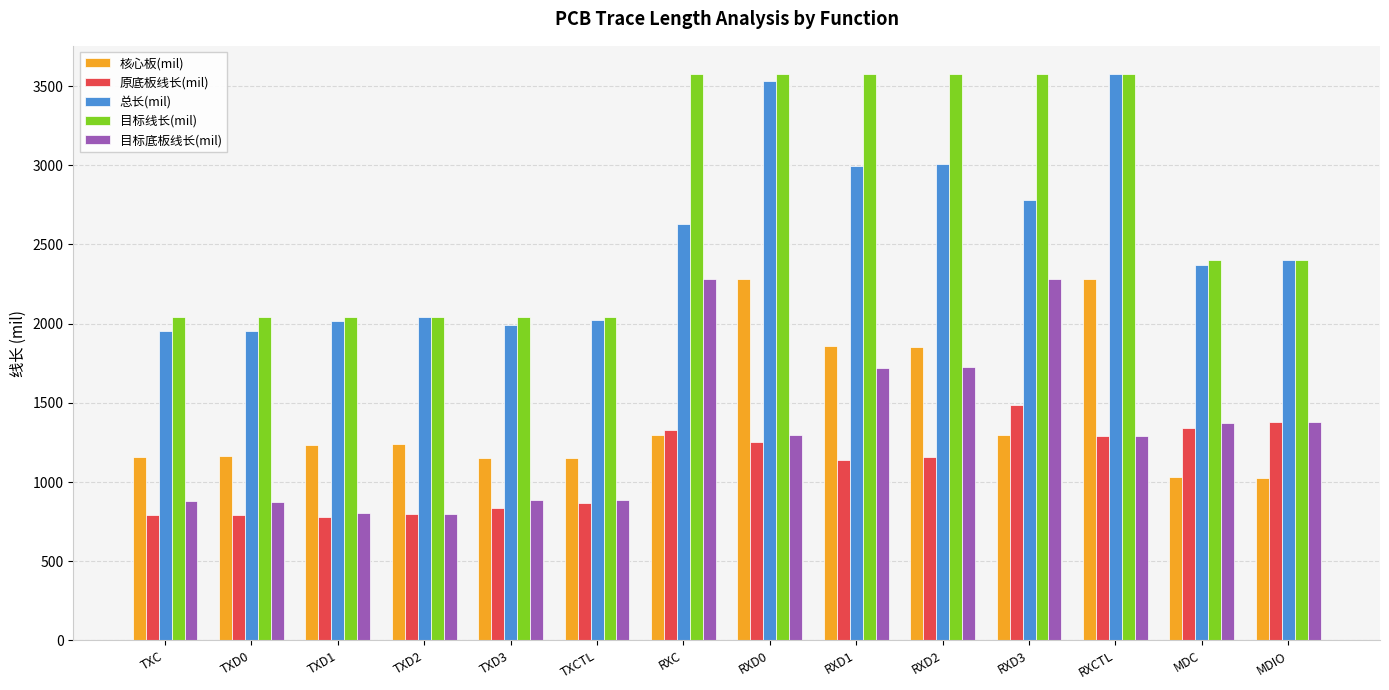

What is the difference between the 目标底板线长(mil) values at TXD0 and RXD0?

419.6